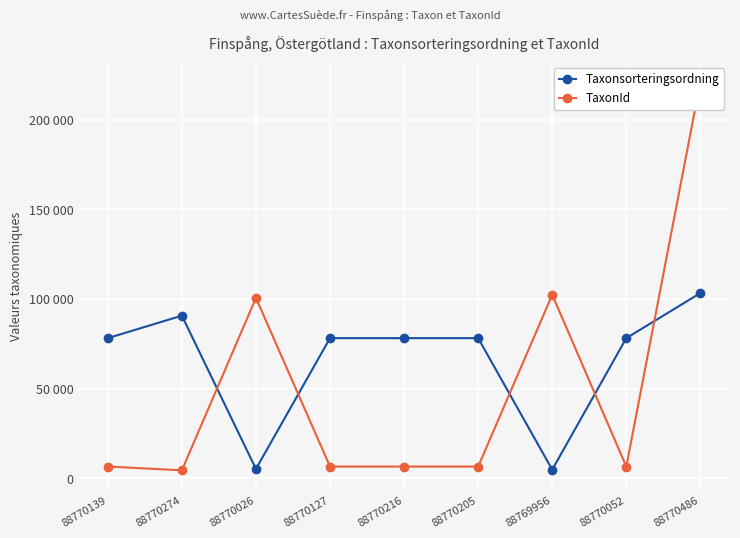

At how many categories does at least one series exceed 72413?

9